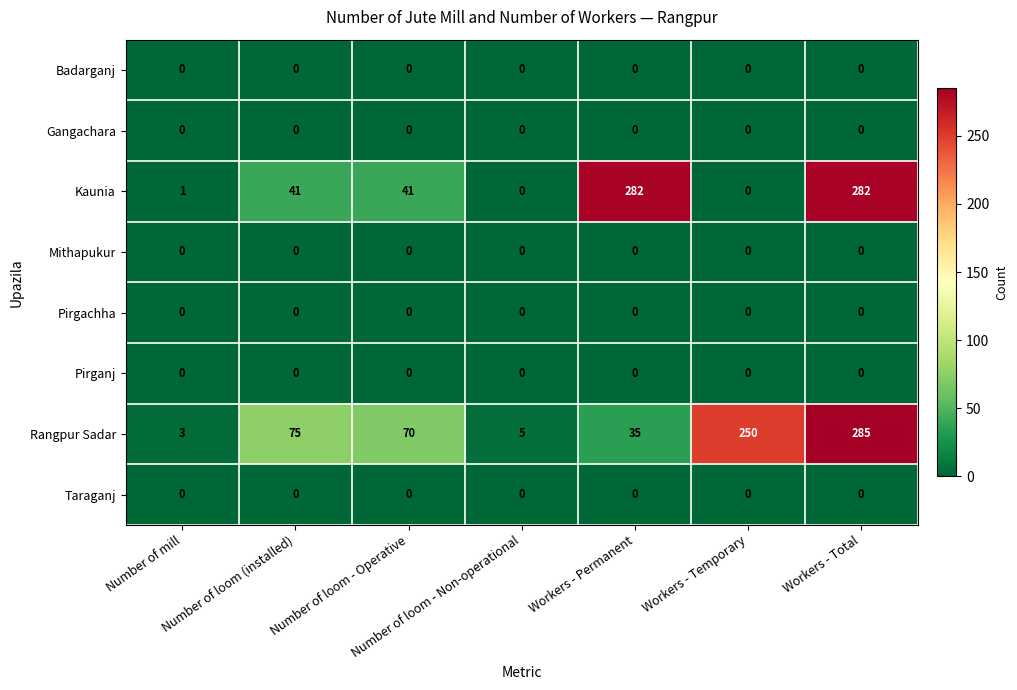

What is the difference between the highest and lowest values at Number of loom (installed)?

75